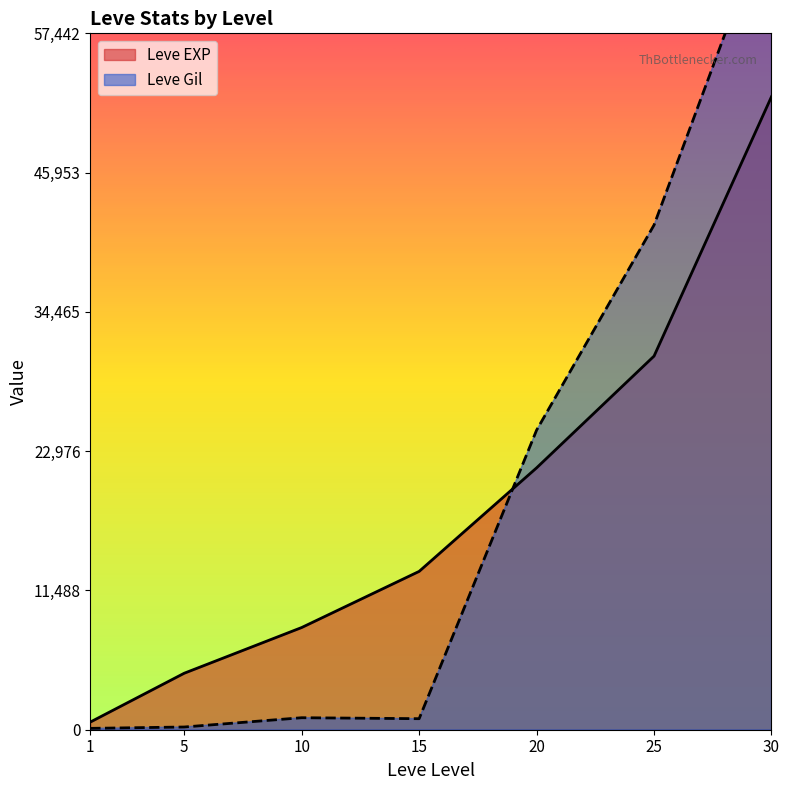

Does the chart display data point markers on the line(s)?

No